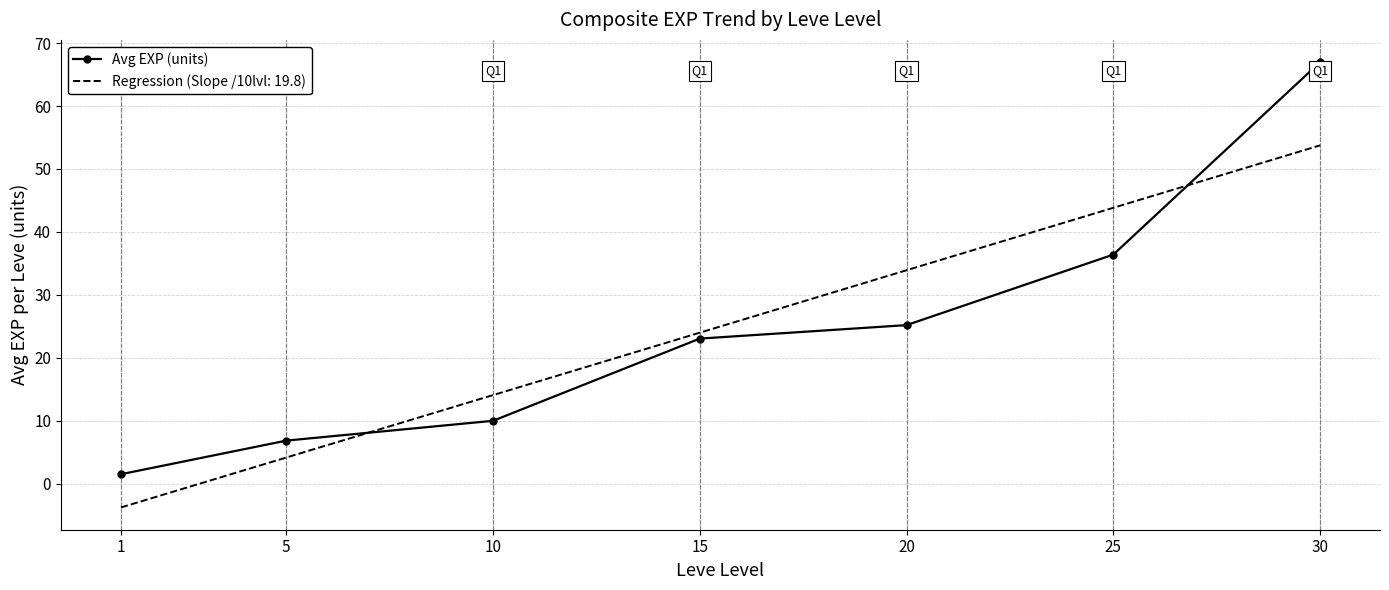

Approximately how many times larger is the value at 25 compared to 15?

1.6